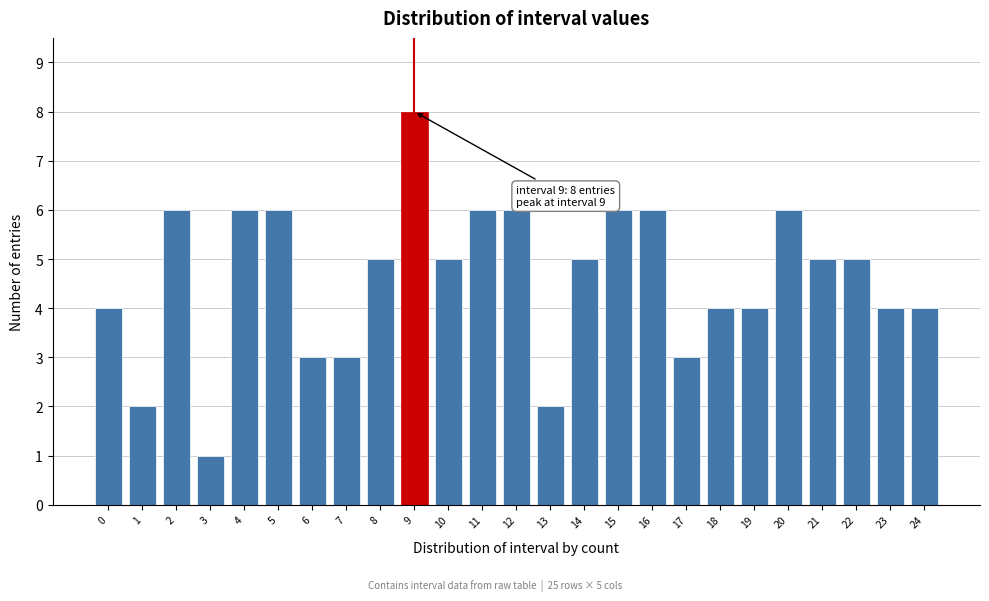

Reading right to left, list all the values displayed in this chart.

24=4	23=4	22=5	21=5	20=6	19=4	18=4	17=3	16=6	15=6	14=5	13=2	12=6	11=6	10=5	9=8	8=5	7=3	6=3	5=6	4=6	3=1	2=6	1=2	0=4